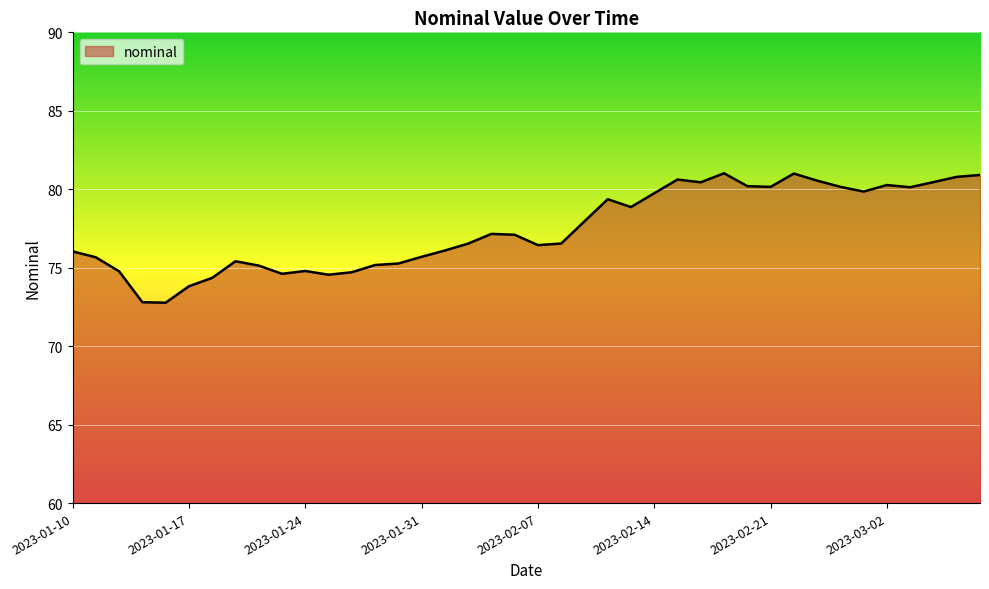

What is the maximum value shown in the chart?

81.0